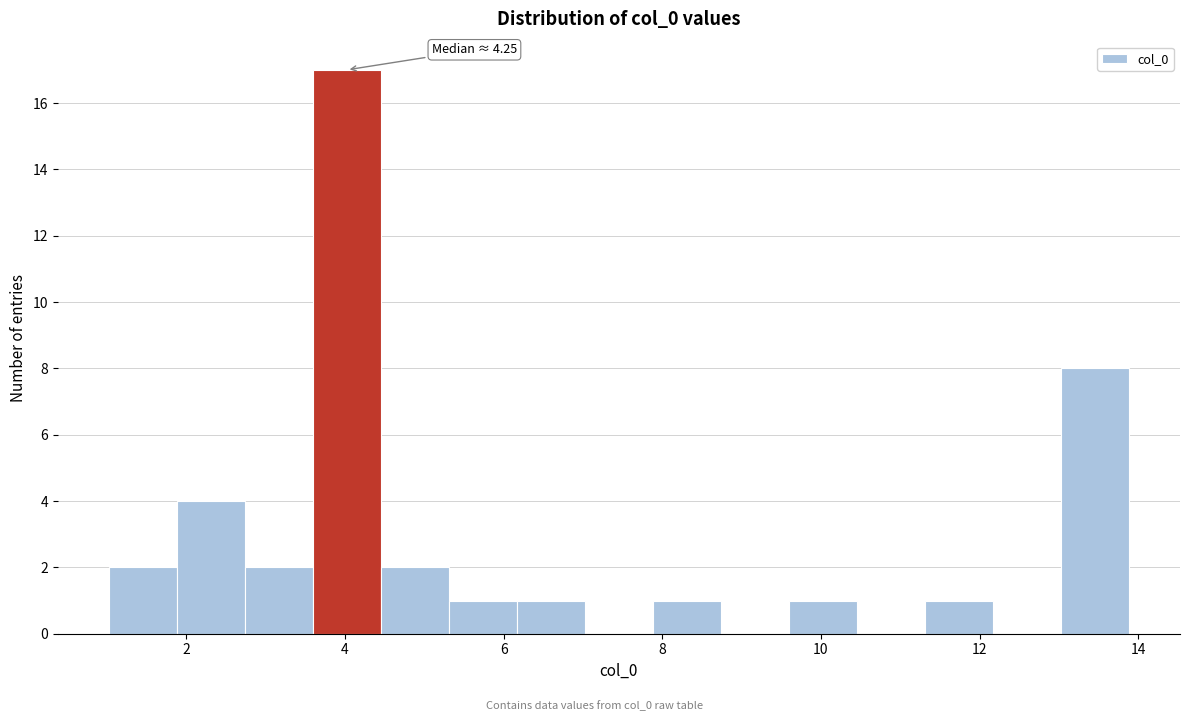

Over which range of the x-axis is the bar tallest?

3.6 to 4.4